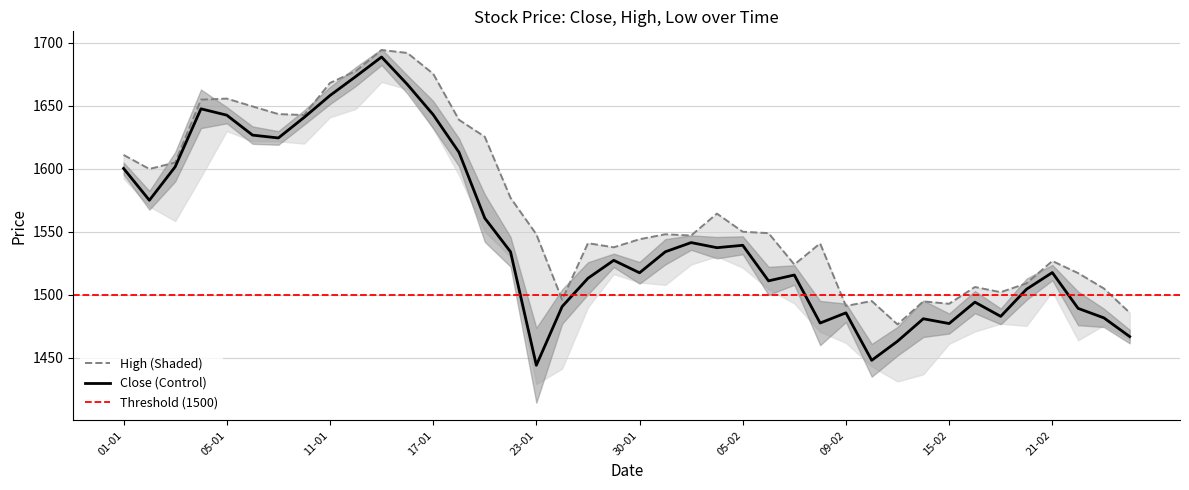

At which category does close reach its first local peak?

04-01